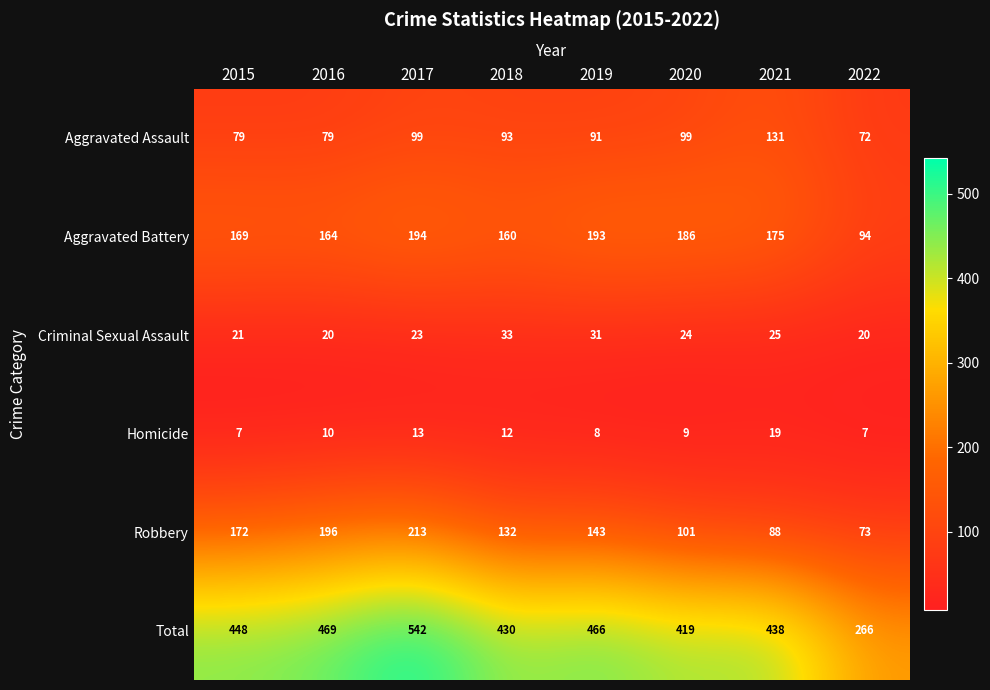

At which label does Aggravated Assault reach its peak?

2021